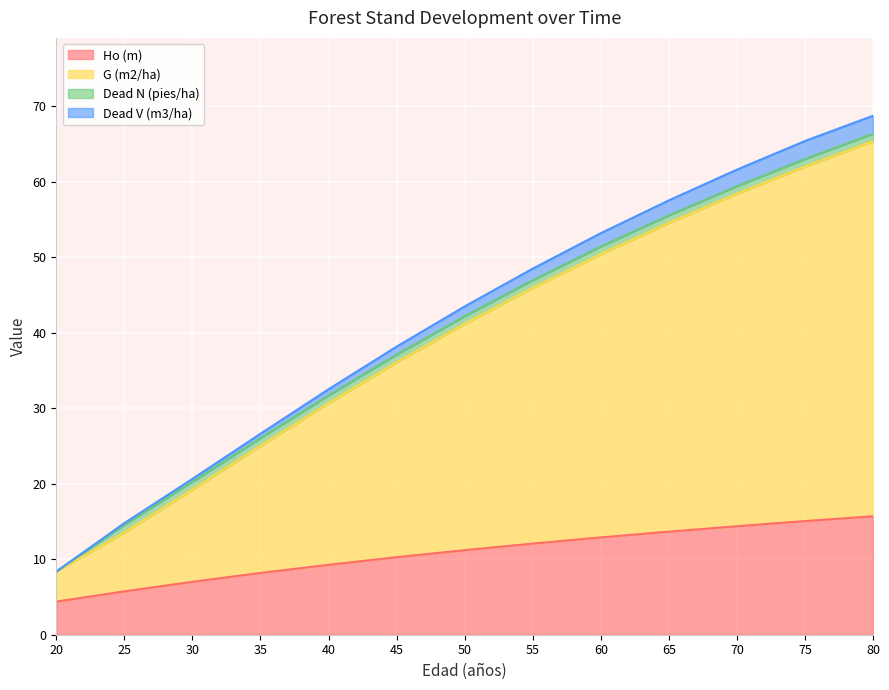

True or false: Ho (m) has a value of 2.5 at 45.

False